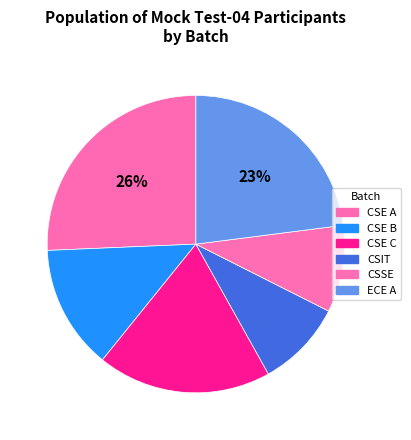

To the nearest percent, what is the difference between the CSE B and CSE C slice percentages?

5%